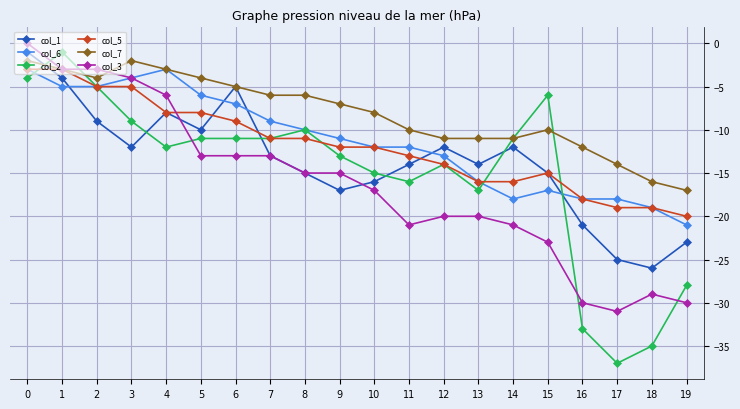

How many values in the col_6 series exceed -11?

9